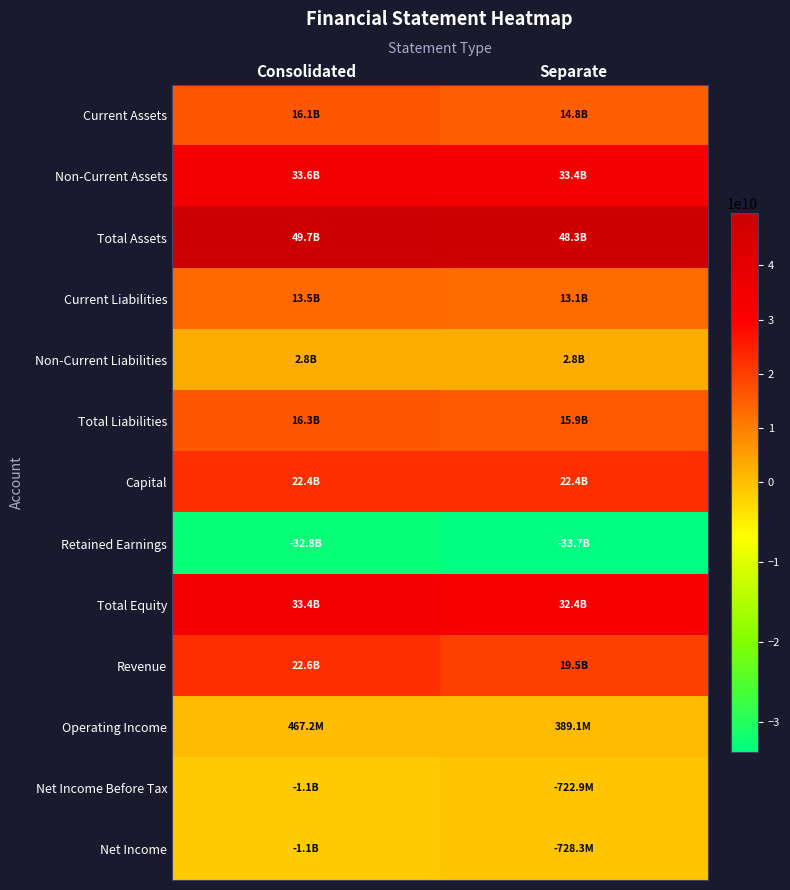

At Consolidated, list the series in order from largest to smallest.

Total Assets, Non-Current Assets, Total Equity, Revenue, Capital, Total Liabilities, Current Assets, Current Liabilities, Non-Current Liabilities, Operating Income, Net Income Before Tax, Net Income, Retained Earnings